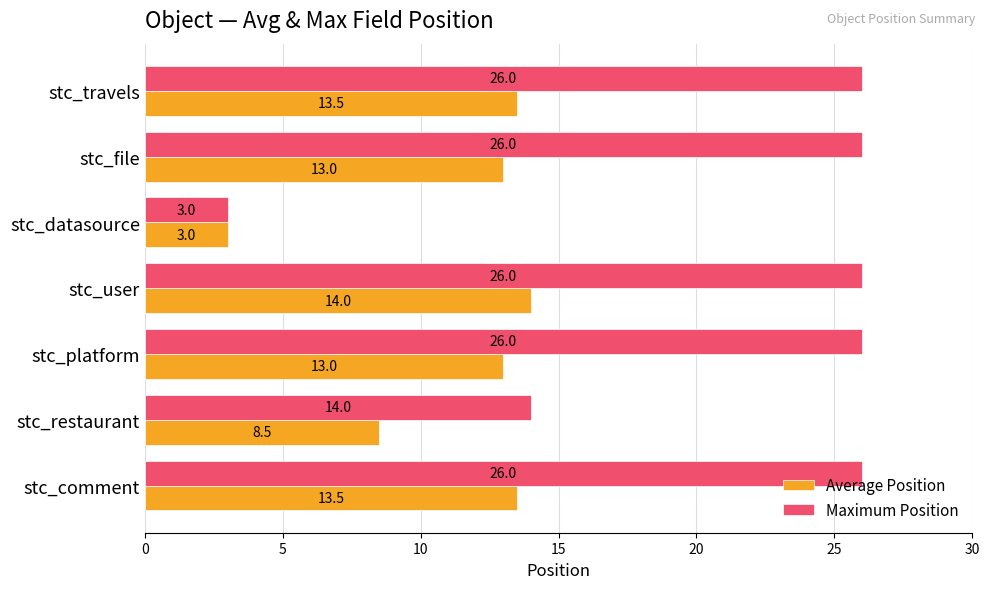

List the series in order of their peak value, highest first.

Maximum Position, Average Position